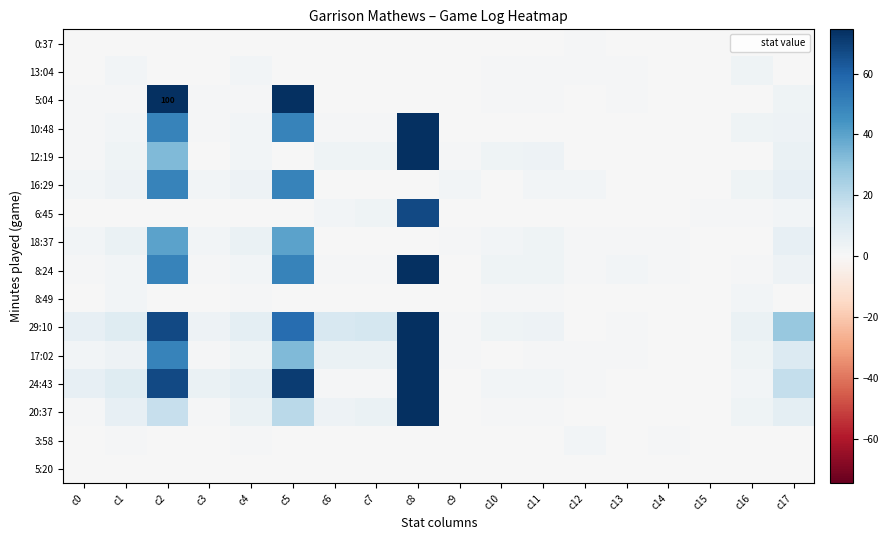

True or false: 24:43 has a value of 8 at c0.

False